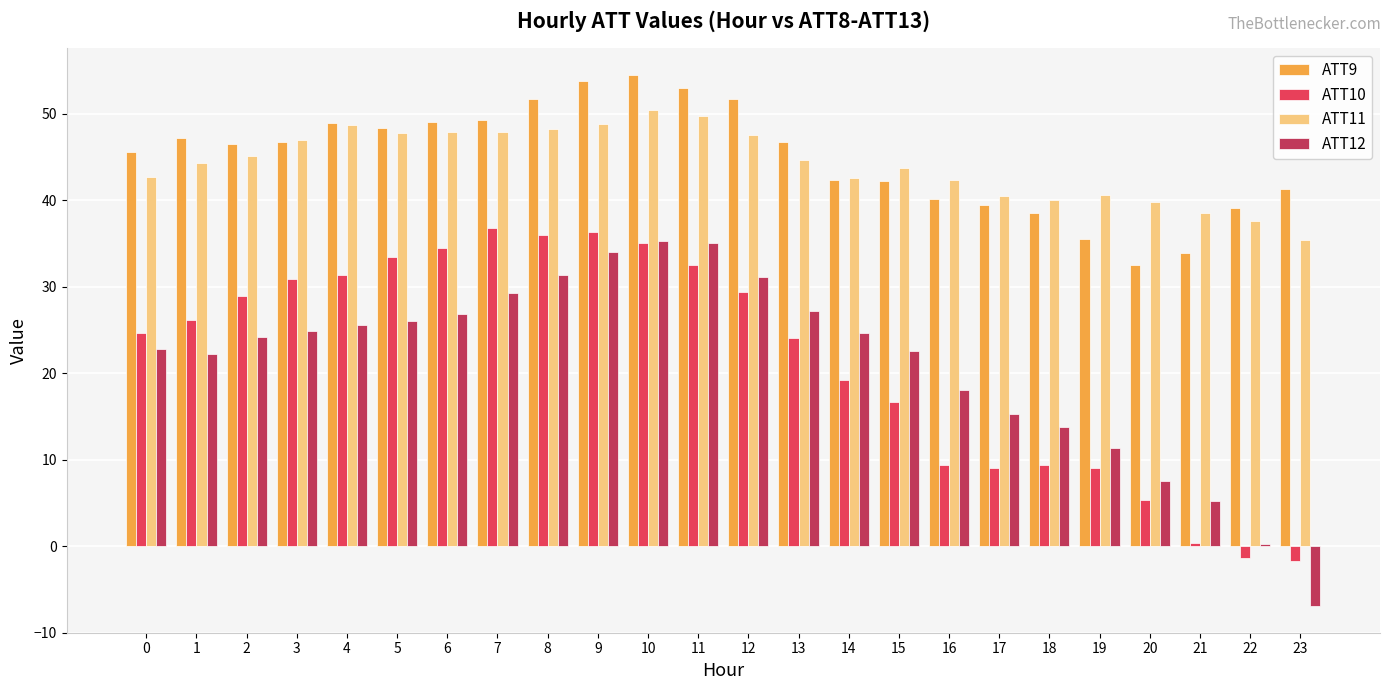

What is the smallest value displayed?

-7.0